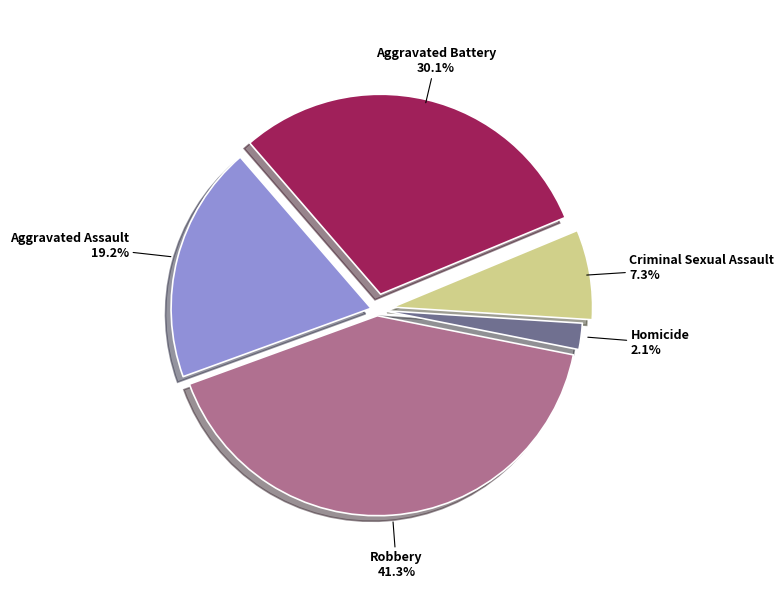

Rank the categories by value from lowest to highest.

Homicide, Criminal Sexual Assault, Aggravated Assault, Aggravated Battery, Robbery